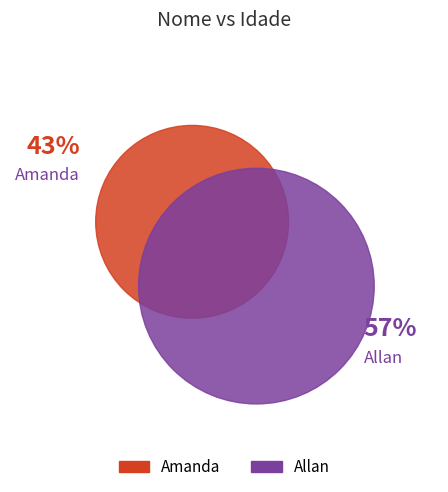

Count the number of slices in the pie.

2